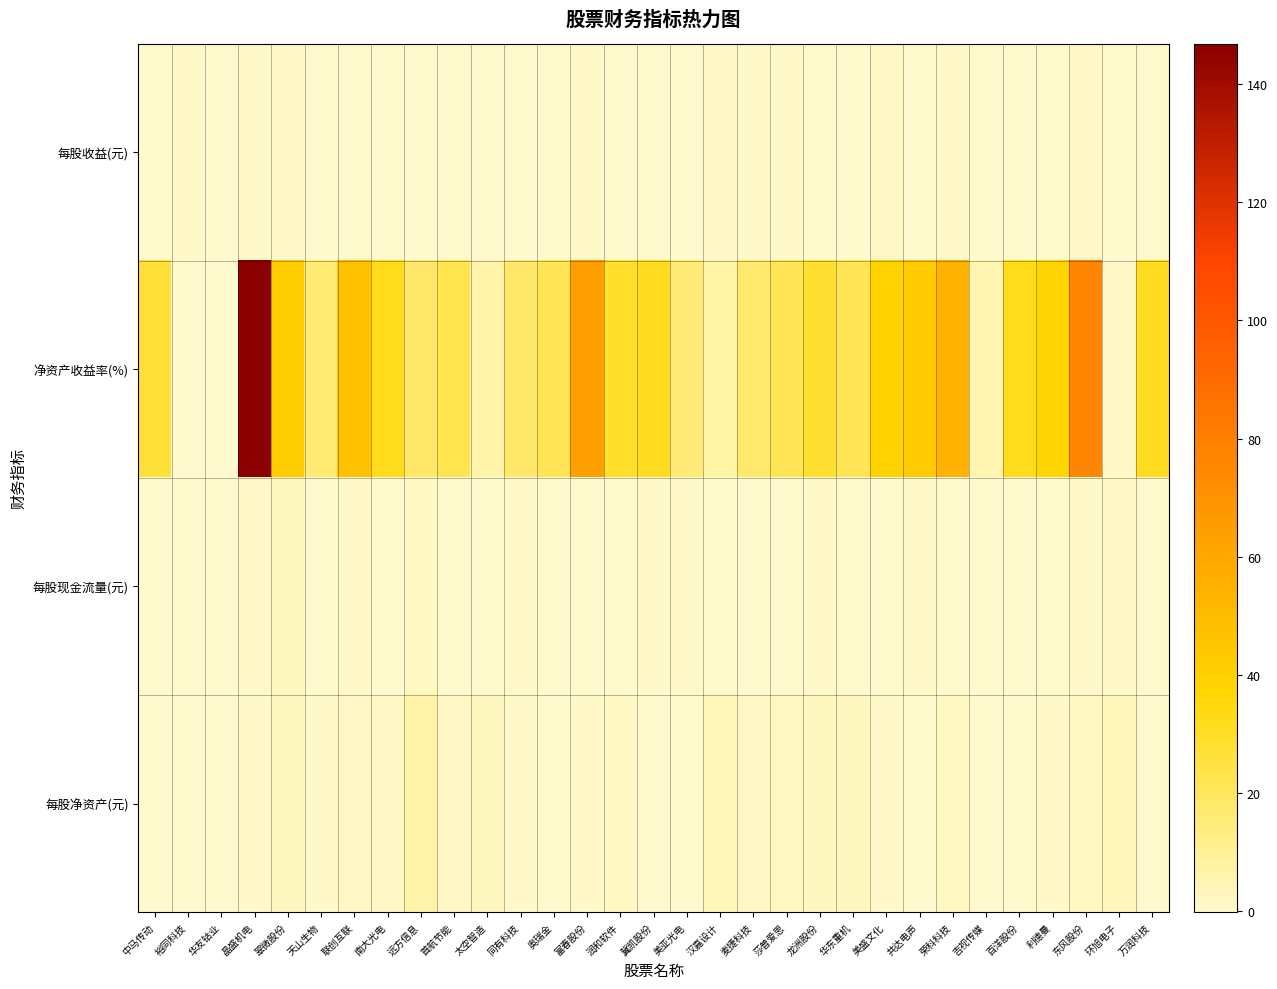

What is the minimum value shown in the chart?

-0.2